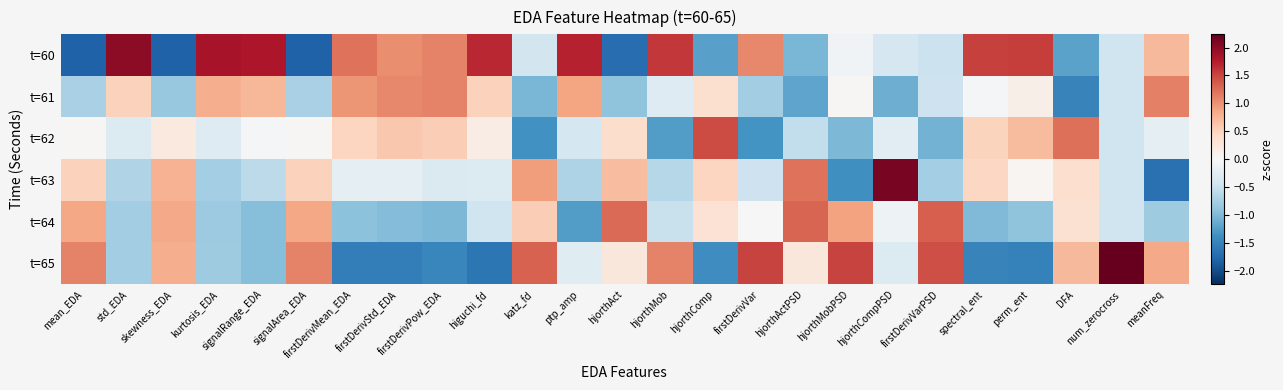

List the series in order of their peak value, highest first.

t=65, t=63, t=60, t=62, t=64, t=61